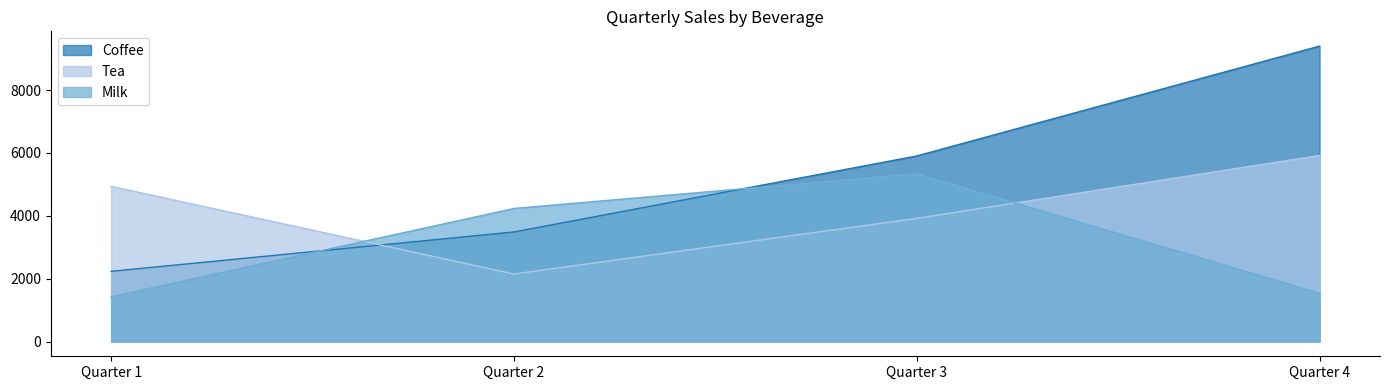

What is the value of the Milk point at the 4th from the left?

1535